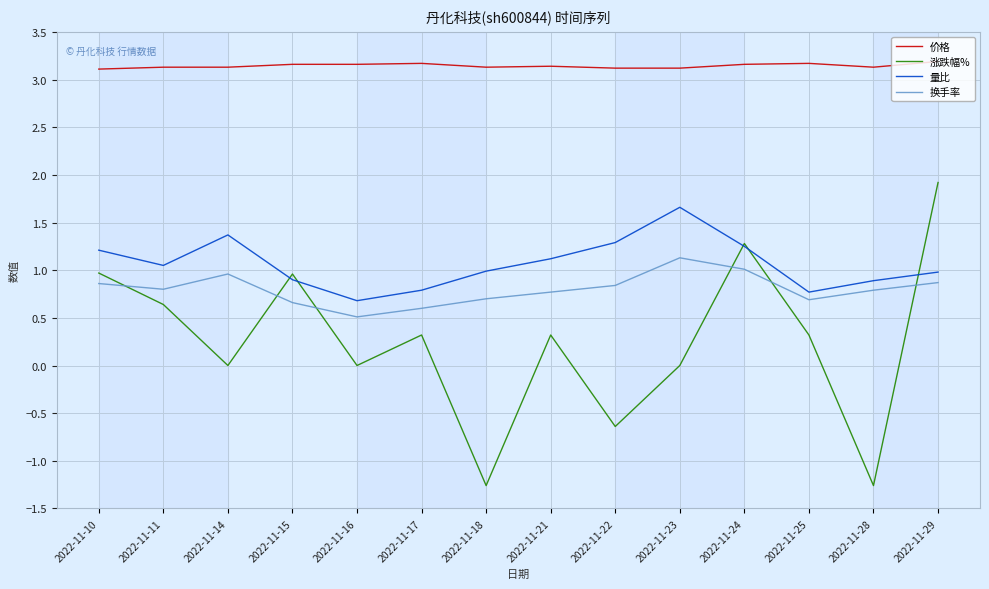

Which series has the largest total across all categories?

价格